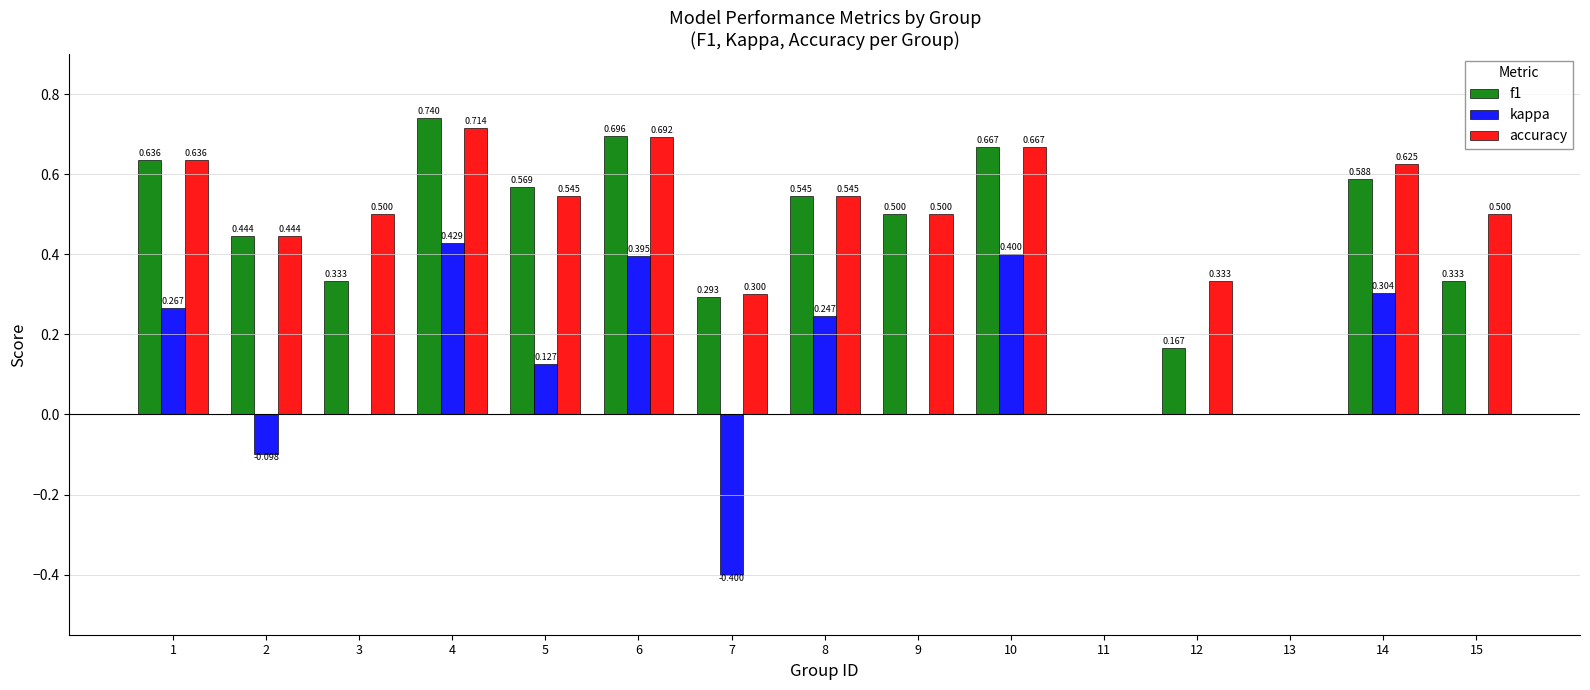

Which series has the largest total across all categories?

accuracy